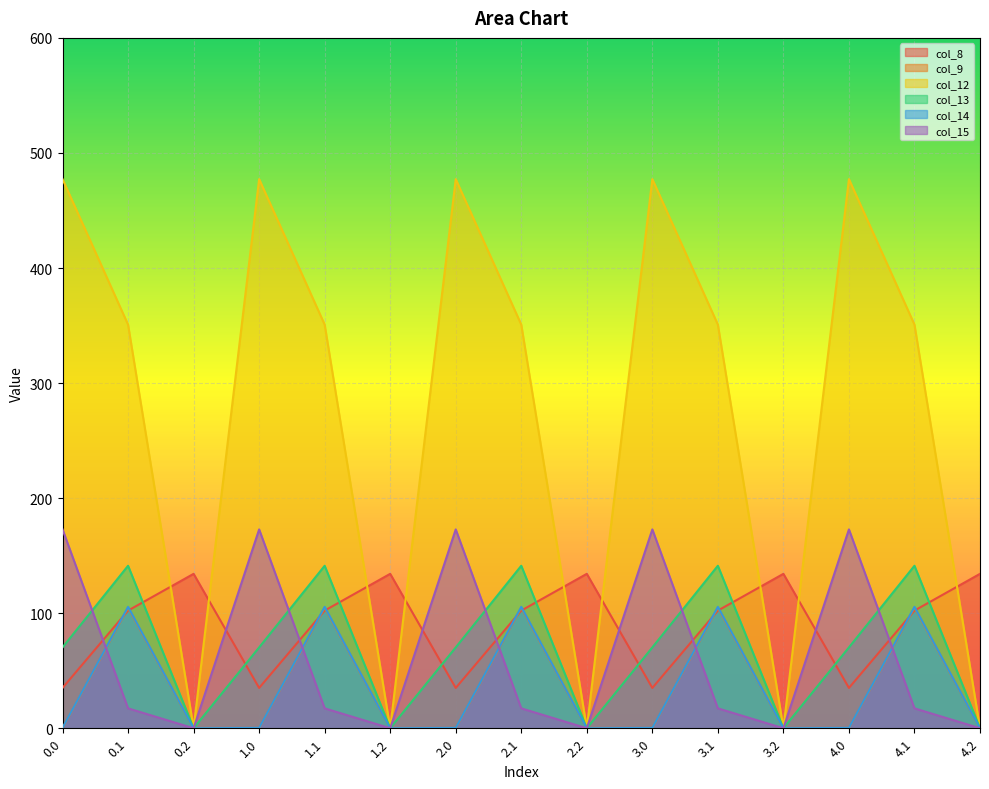

How many lines are shown in the chart?

6